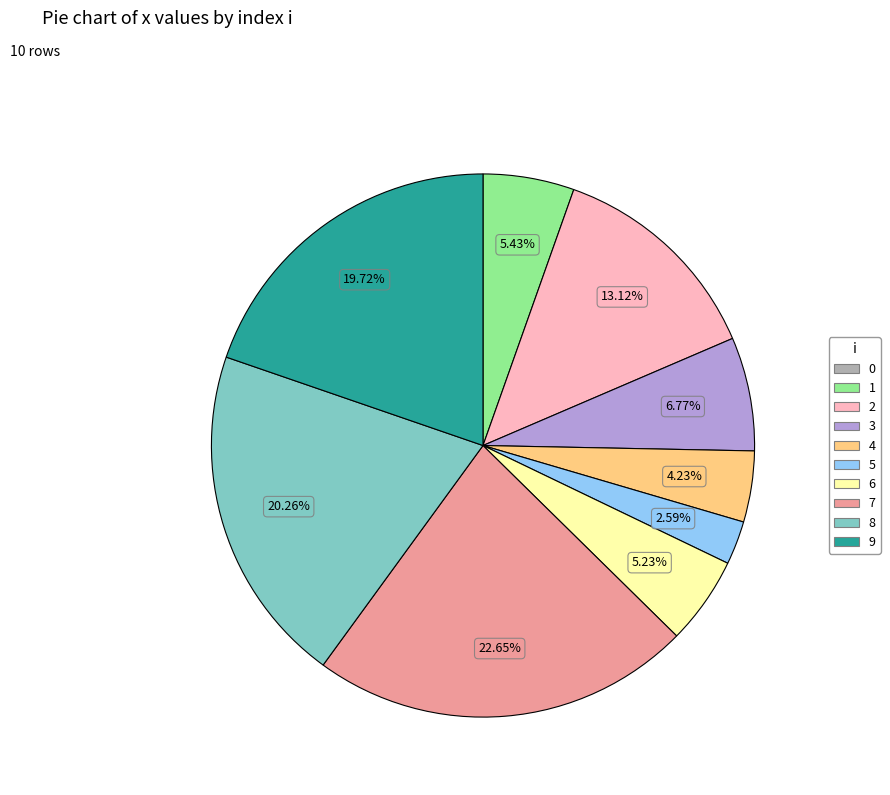

Is the sum of 4 and 5 greater than half?

No